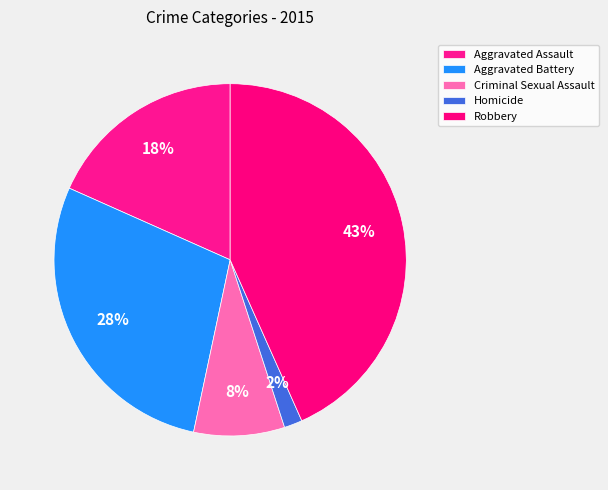

To the nearest percent, what is the difference between the largest and smallest slice percentages?

42%